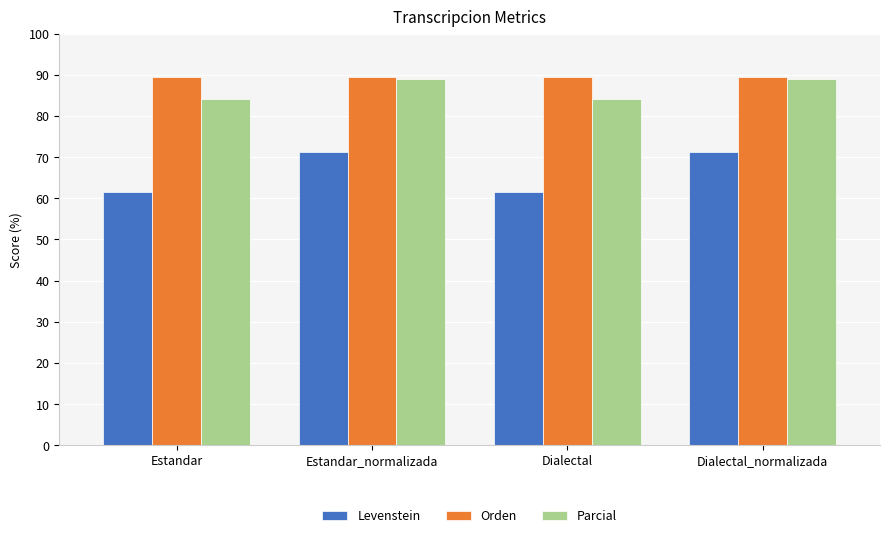

At which label does Parcial first exceed 88?

Estandar_normalizada